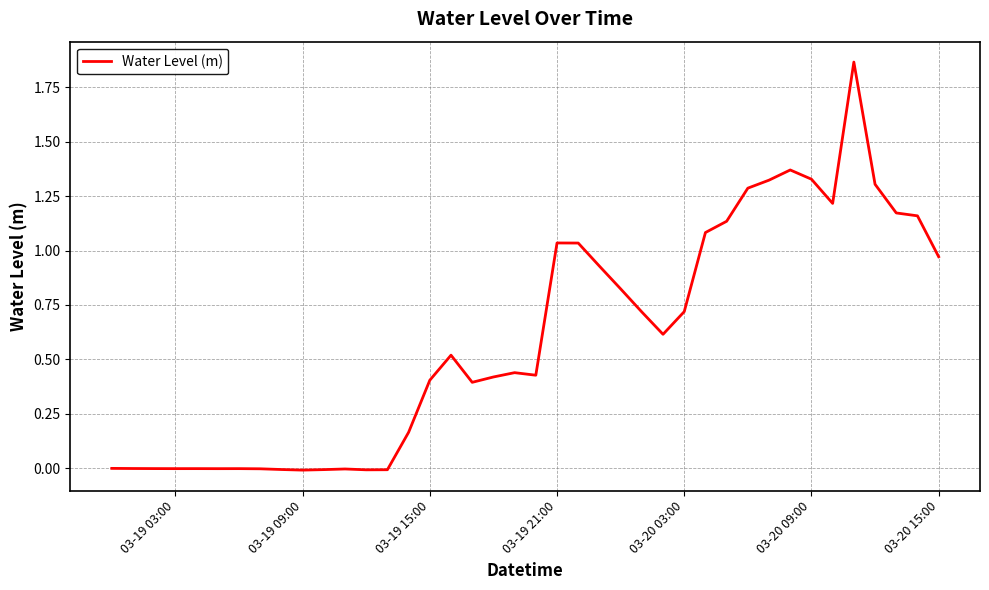

Where is the data nearest to the value 0?

03-19 03:00